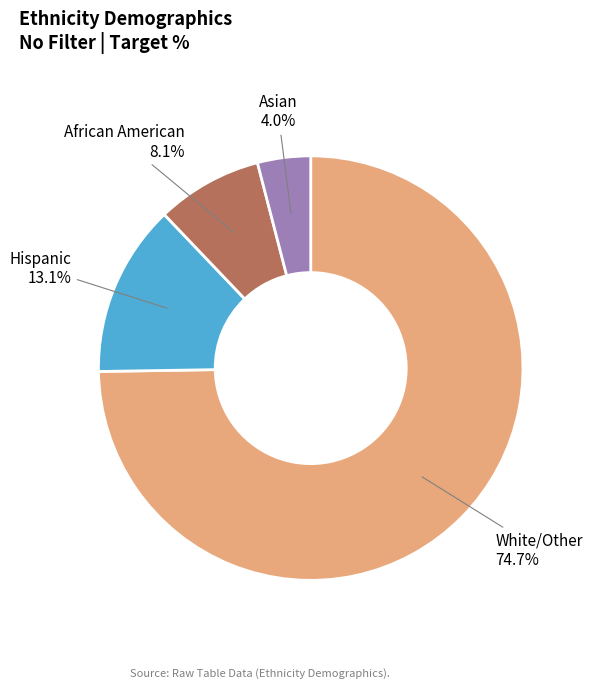

To the nearest percent, what is the average slice percentage?

25%